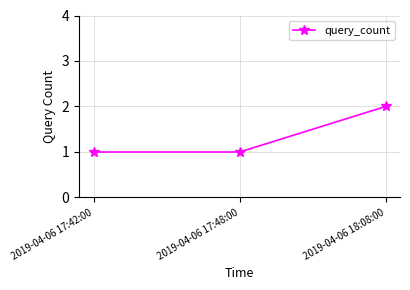

Between 2019-04-06 18:08:00 and 2019-04-06 17:42:00, which is larger?

2019-04-06 18:08:00